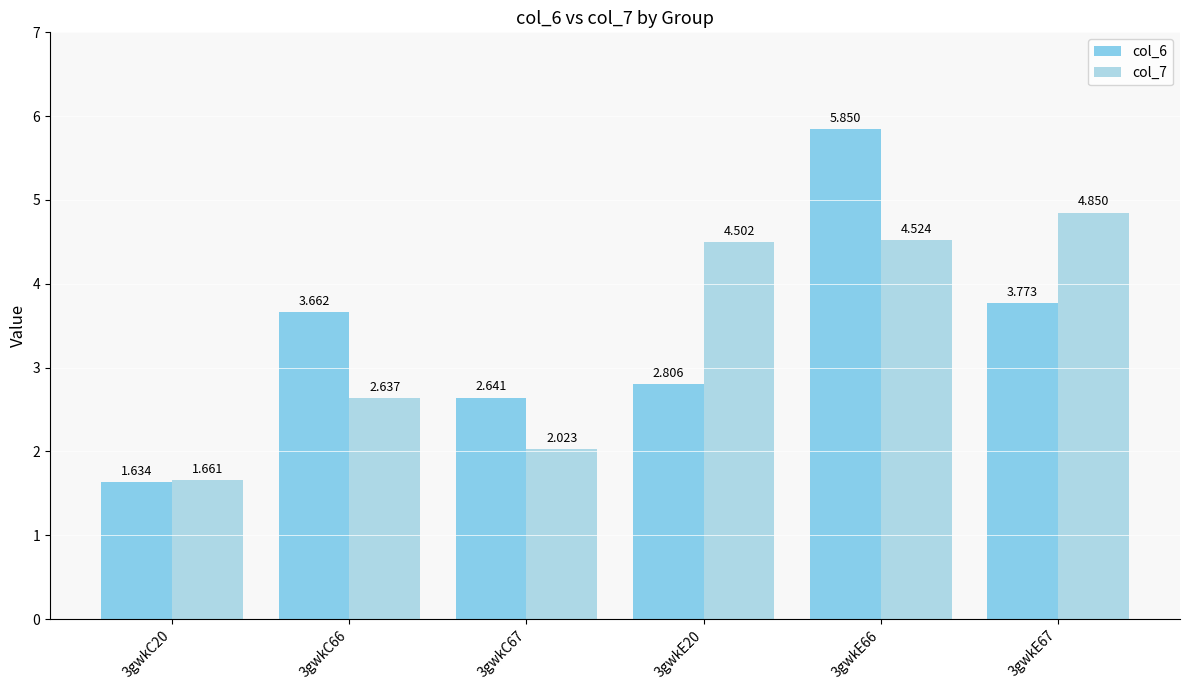

Which series changed the most between 3gwkC20 and 3gwkC67?

col_6